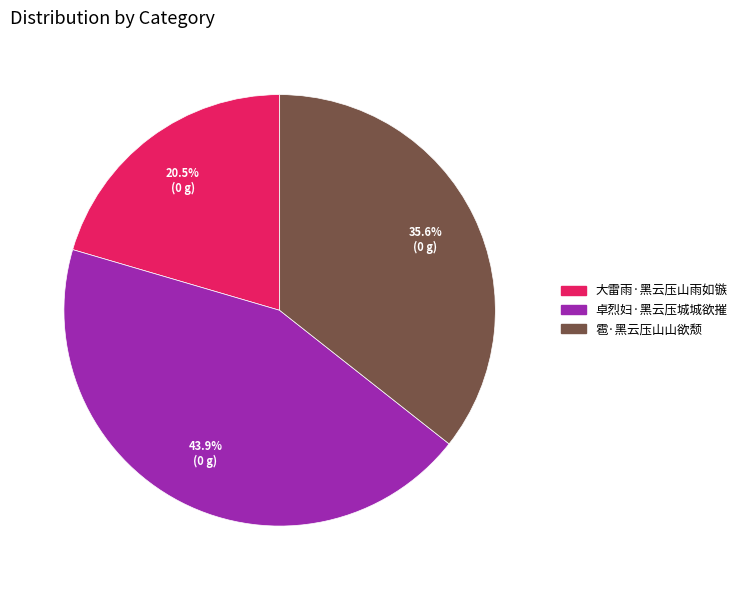

Count the number of slices in the pie.

3